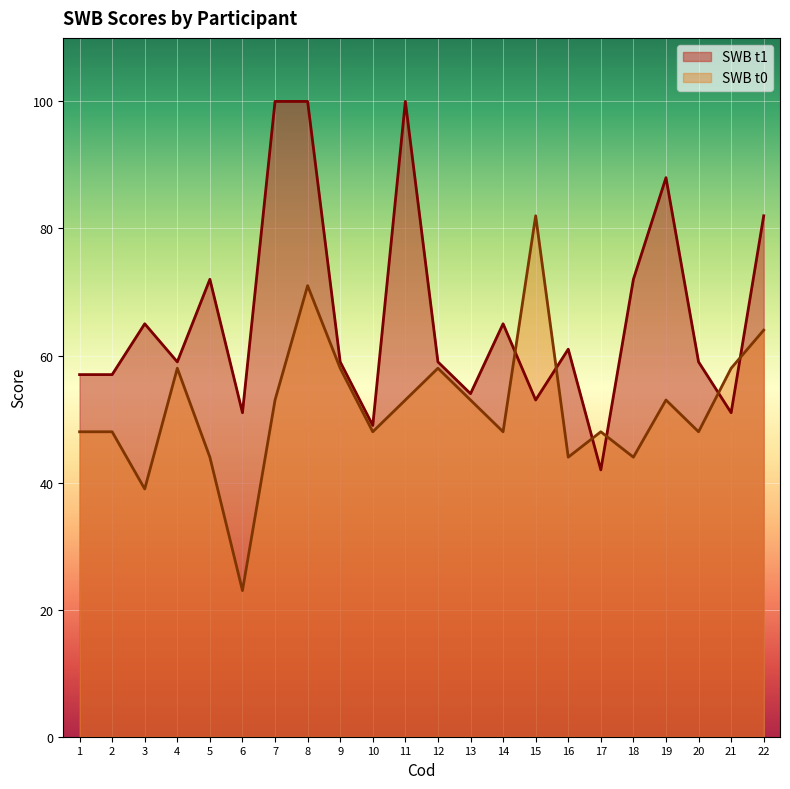

How many lines are shown in the chart?

2